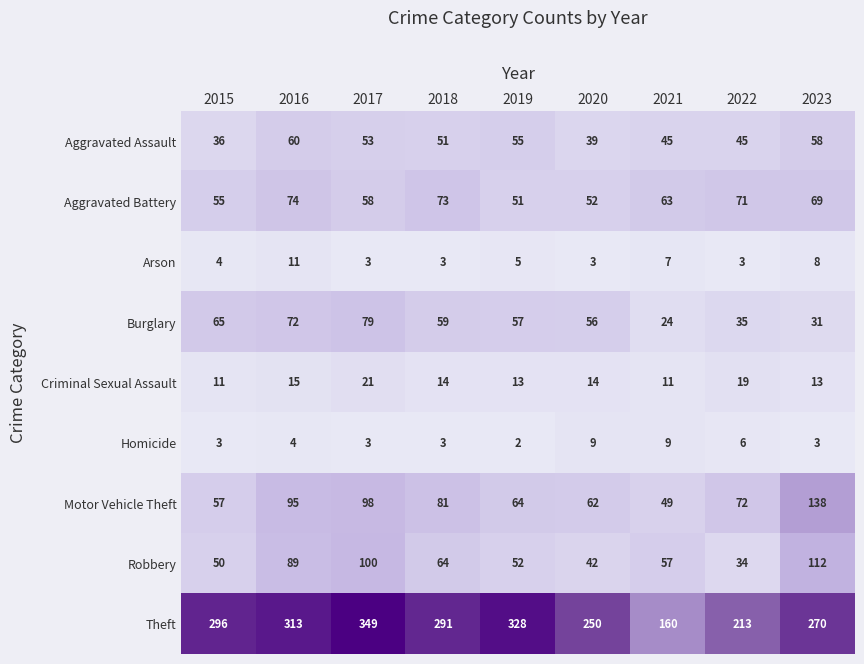

Where does the Motor Vehicle Theft series first go above 72?

2016